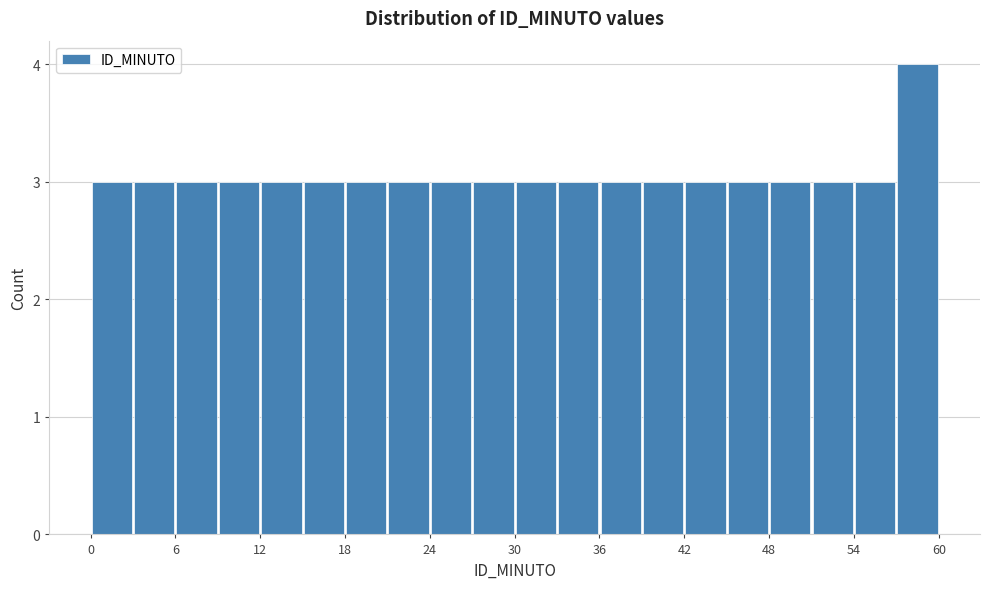

Read against the x-axis, roughly where is the centre of the tallest bar?

59